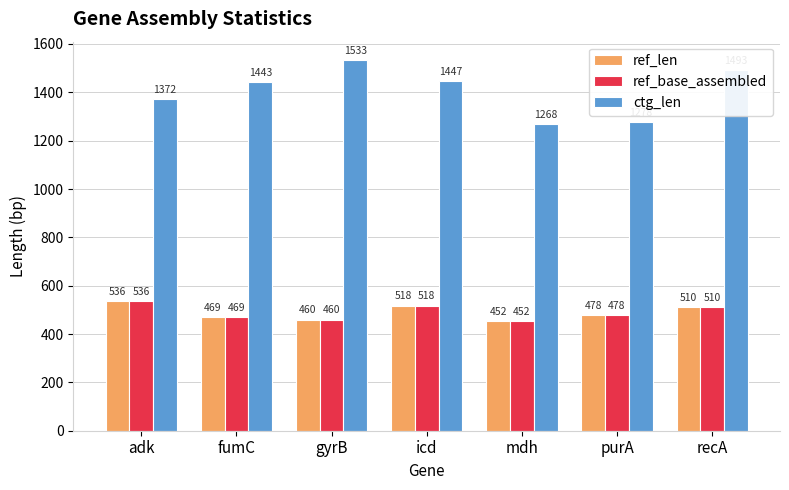

What is the difference between the ref_len values at adk and icd?

18